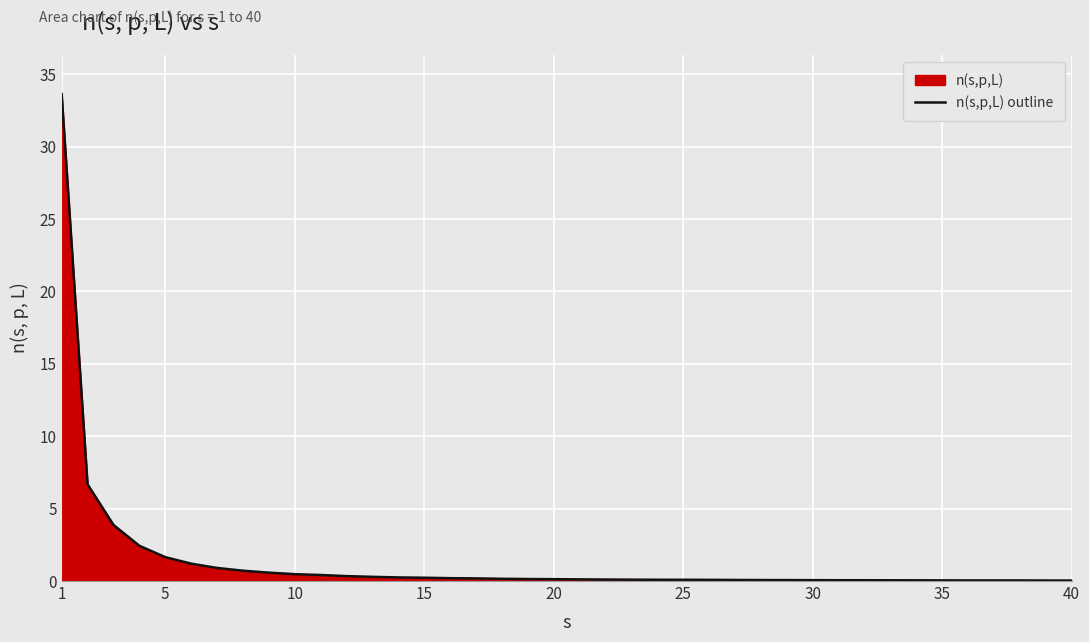

What is the difference between the maximum and minimum values?

33.6